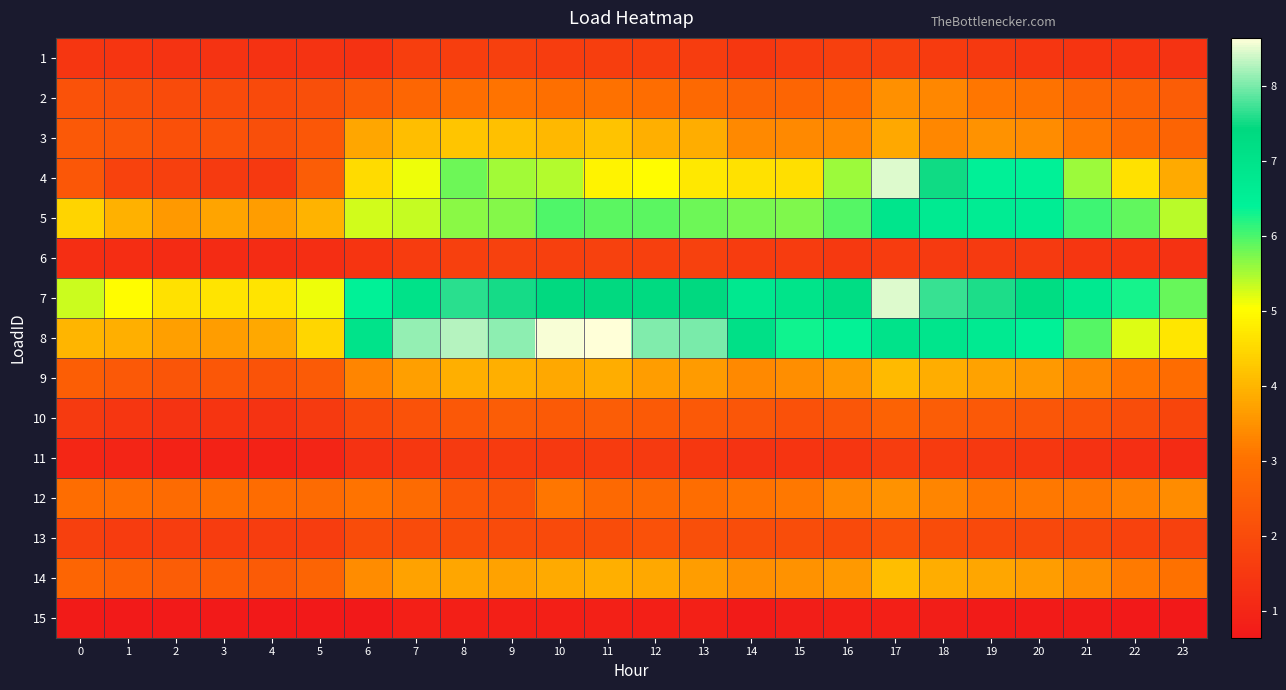

Reading left to right, transcribe all the data shown in this chart.

1: 0=1.5	1=1.4	2=1.3	3=1.4	4=1.3	5=1.3	6=1.3	7=1.7	8=1.7	9=1.7	10=1.6	11=1.7	12=1.6	13=1.6	14=1.5	15=1.6	16=1.7	17=1.7	18=1.6	19=1.5	20=1.5	21=1.4	22=1.4	23=1.4
2: 0=2.2	1=2.1	2=2.0	3=2.0	4=2.0	5=2.1	6=2.4	7=2.7	8=2.9	9=3.1	10=3.0	11=3.0	12=2.9	13=2.8	14=2.6	15=2.7	16=2.9	17=3.5	18=3.4	19=3.1	20=3.0	21=2.8	22=2.6	23=2.5
3: 0=2.4	1=2.3	2=2.1	3=2.2	4=2.1	5=2.3	6=3.8	7=4.1	8=4.2	9=4.2	10=4.0	11=4.2	12=3.9	13=3.9	14=3.4	15=3.4	16=3.4	17=3.8	18=3.3	19=3.5	20=3.4	21=3.1	22=2.8	23=2.7
4: 0=2.3	1=1.8	2=1.7	3=1.5	4=1.5	5=2.5	6=4.5	7=5.1	8=5.8	9=5.5	10=5.4	11=4.9	12=5.0	13=4.7	14=4.6	15=4.6	16=5.6	17=8.5	18=7.5	19=6.5	20=6.4	21=5.6	22=4.6	23=3.9
5: 0=4.4	1=4.0	2=3.6	3=3.8	4=3.6	5=4.0	6=5.3	7=5.3	8=5.7	9=5.7	10=6.0	11=5.9	12=5.9	13=5.8	14=5.8	15=5.7	16=5.9	17=6.9	18=6.7	19=6.6	20=6.6	21=6.1	22=5.9	23=5.4
6: 0=1.2	1=1.2	2=1.1	3=1.1	4=1.2	5=1.2	6=1.4	7=1.6	8=1.7	9=1.7	10=1.7	11=1.7	12=1.7	13=1.7	14=1.6	15=1.6	16=1.5	17=1.6	18=1.5	19=1.5	20=1.5	21=1.5	22=1.4	23=1.3
7: 0=5.3	1=5.0	2=4.6	3=4.7	4=4.7	5=5.1	6=6.4	7=7.0	8=7.6	9=7.5	10=7.4	11=7.4	12=7.3	13=7.4	14=6.8	15=7.0	16=7.2	17=8.5	18=7.7	19=7.6	20=7.2	21=6.7	22=6.3	23=5.9
8: 0=4.0	1=3.9	2=3.7	3=3.7	4=3.8	5=4.5	6=7.0	7=8.1	8=8.3	9=8.1	10=8.6	11=8.6	12=8.0	13=8.0	14=7.1	15=6.3	16=6.4	17=7.0	18=6.9	19=6.7	20=6.4	21=5.9	22=5.2	23=4.7
9: 0=2.5	1=2.4	2=2.3	3=2.3	4=2.2	5=2.4	6=3.3	7=3.7	8=3.9	9=3.9	10=3.8	11=3.9	12=3.7	13=3.6	14=3.4	15=3.5	16=3.6	17=4.1	18=3.9	19=3.7	20=3.6	21=3.4	22=3.1	23=2.9
10: 0=1.6	1=1.5	2=1.4	3=1.4	4=1.3	5=1.5	6=1.9	7=2.2	8=2.4	9=2.5	10=2.4	11=2.5	12=2.4	13=2.4	14=2.3	15=2.1	16=2.3	17=2.6	18=2.5	19=2.4	20=2.3	21=2.2	22=2.1	23=1.8
11: 0=1.0	1=1.0	2=0.9	3=0.9	4=0.9	5=1.0	6=1.3	7=1.5	8=1.5	9=1.6	10=1.5	11=1.6	12=1.5	13=1.5	14=1.3	15=1.4	16=1.4	17=1.6	18=1.6	19=1.5	20=1.5	21=1.3	22=1.3	23=1.1
12: 0=2.9	1=2.9	2=2.9	3=3.0	4=2.9	5=2.9	6=3.1	7=2.9	8=2.3	9=2.2	10=3.1	11=2.8	12=2.8	13=2.9	14=3.1	15=3.1	16=3.4	17=3.5	18=3.3	19=3.1	20=3.1	21=3.1	22=3.3	23=3.4
13: 0=1.7	1=1.6	2=1.6	3=1.6	4=1.6	5=1.6	6=2.0	7=2.0	8=2.0	9=2.0	10=2.0	11=2.0	12=2.2	13=2.1	14=2.1	15=2.1	16=2.0	17=2.2	18=2.0	19=1.9	20=1.9	21=1.9	22=1.8	23=1.7
14: 0=2.7	1=2.6	2=2.5	3=2.5	4=2.5	5=2.7	6=3.4	7=3.7	8=3.8	9=3.7	10=3.8	11=3.9	12=3.8	13=3.7	14=3.5	15=3.5	16=3.6	17=4.1	18=3.9	19=3.8	20=3.6	21=3.4	22=3.2	23=3.0
15: 0=0.7	1=0.7	2=0.7	3=0.7	4=0.7	5=0.6	6=0.7	7=0.8	8=0.8	9=0.8	10=0.8	11=0.8	12=0.8	13=0.8	14=0.7	15=0.8	16=0.8	17=0.8	18=0.8	19=0.7	20=0.7	21=0.7	22=0.7	23=0.7